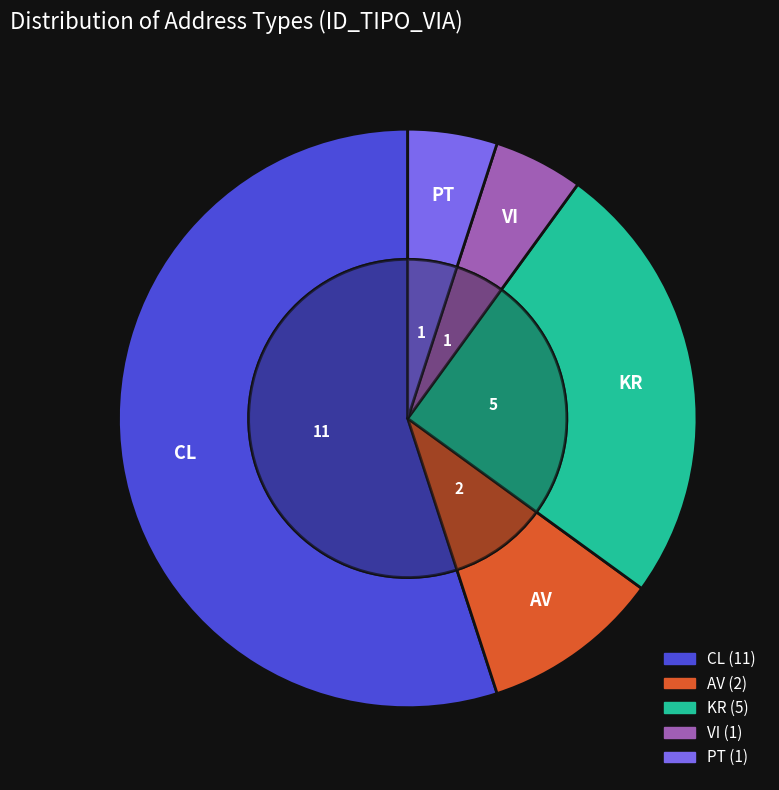

The CL slice represents 64% of the pie. True or false?

False